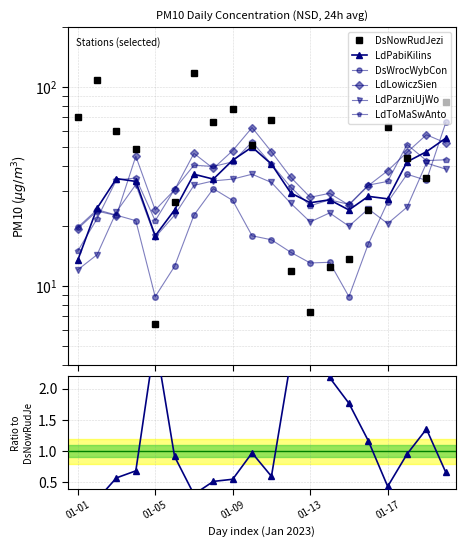

Count the number of categories in the chart.

20